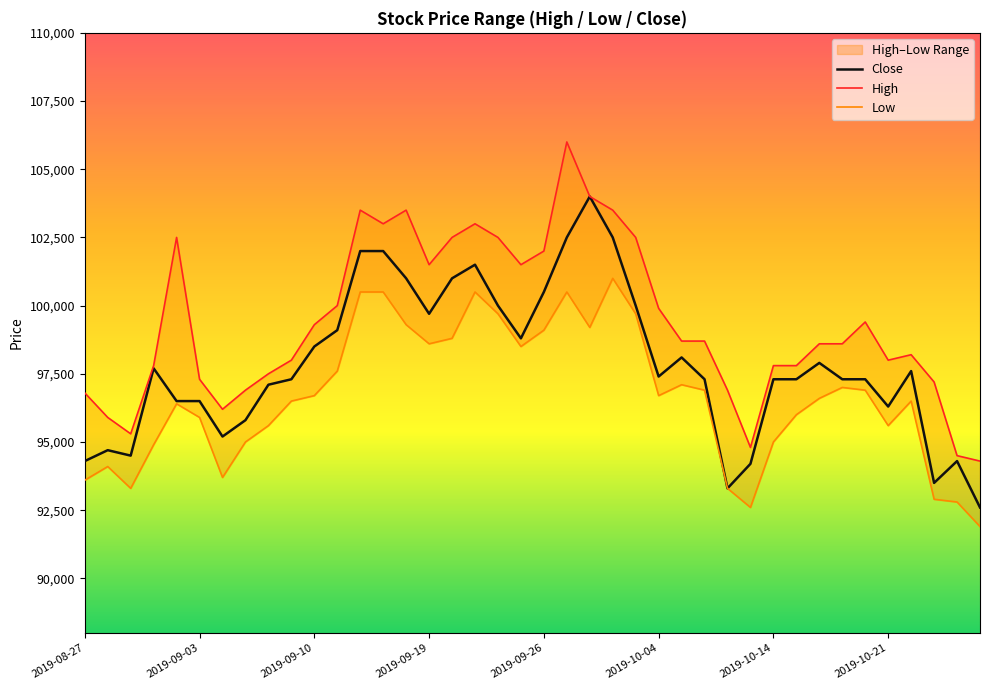

What are all the series names shown in the legend?

Close, High, Low